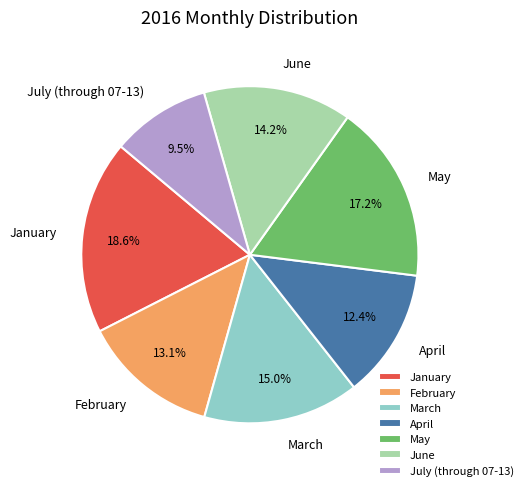

To the nearest percent, what percentage of the pie is June?

14%